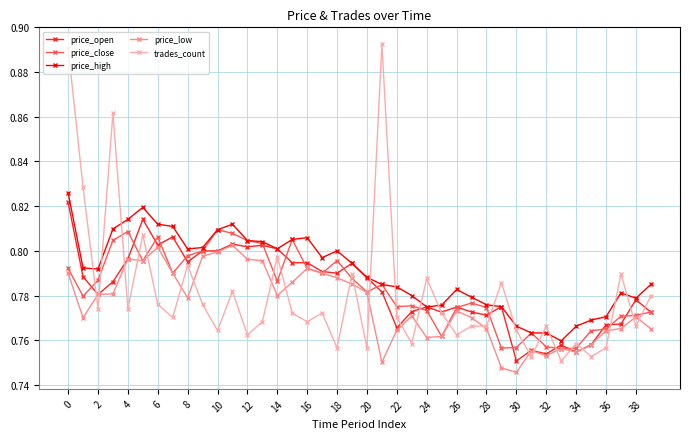

Count the price_low values in the range 0 to 1.

40